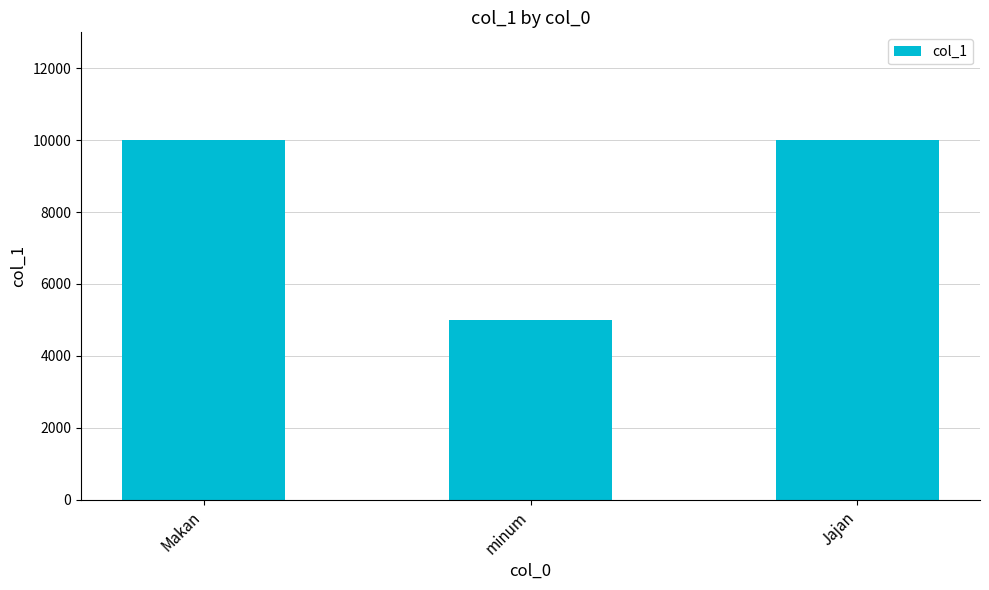

What is the change in value from Makan to minum?

-5000